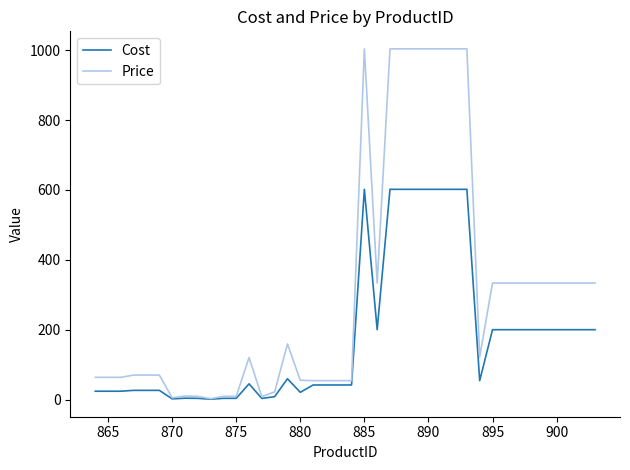

Which series has the largest total across all categories?

Price